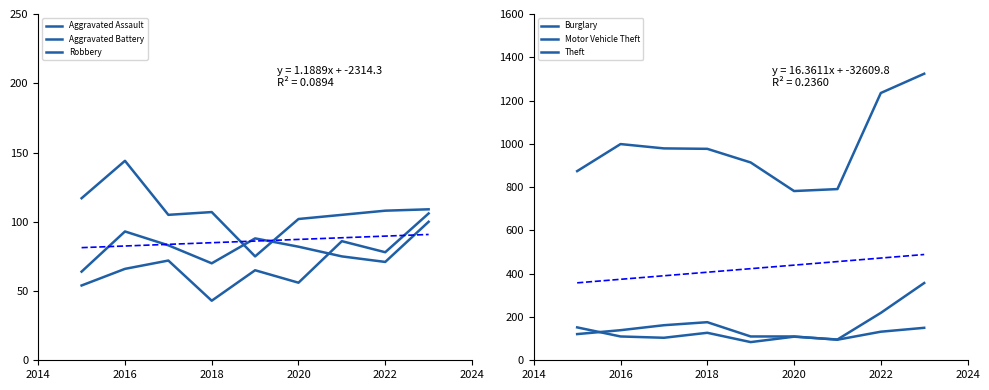

The Robbery series shows 108 at 2022. True or false?

True